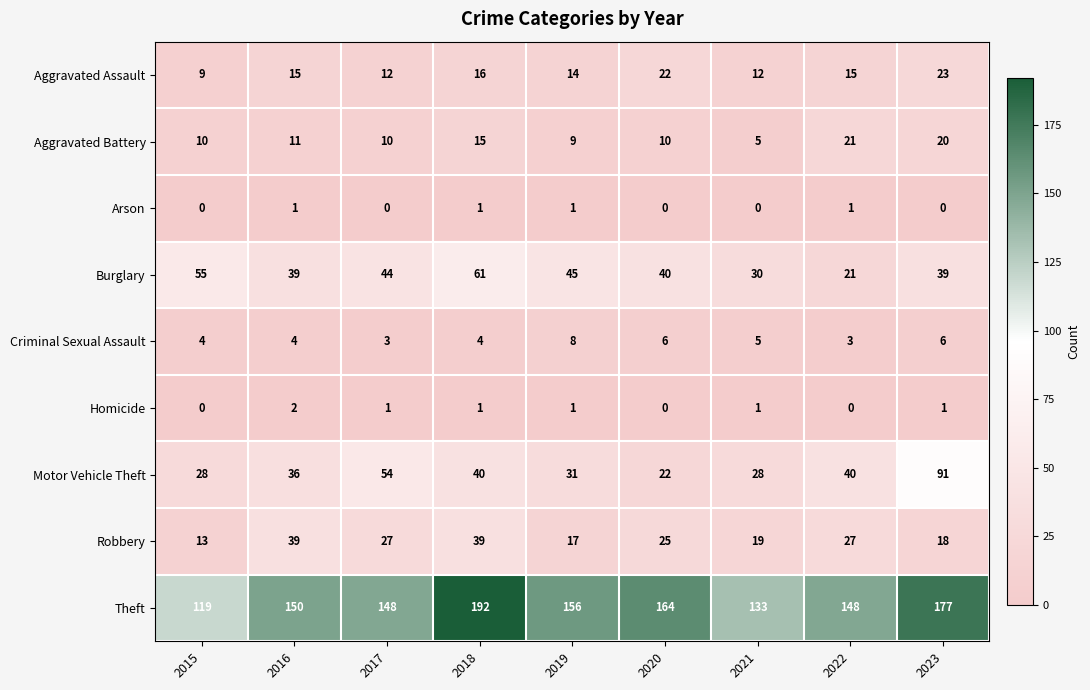

List the series in order of their peak value, lowest first.

Arson, Homicide, Criminal Sexual Assault, Aggravated Battery, Aggravated Assault, Robbery, Burglary, Motor Vehicle Theft, Theft